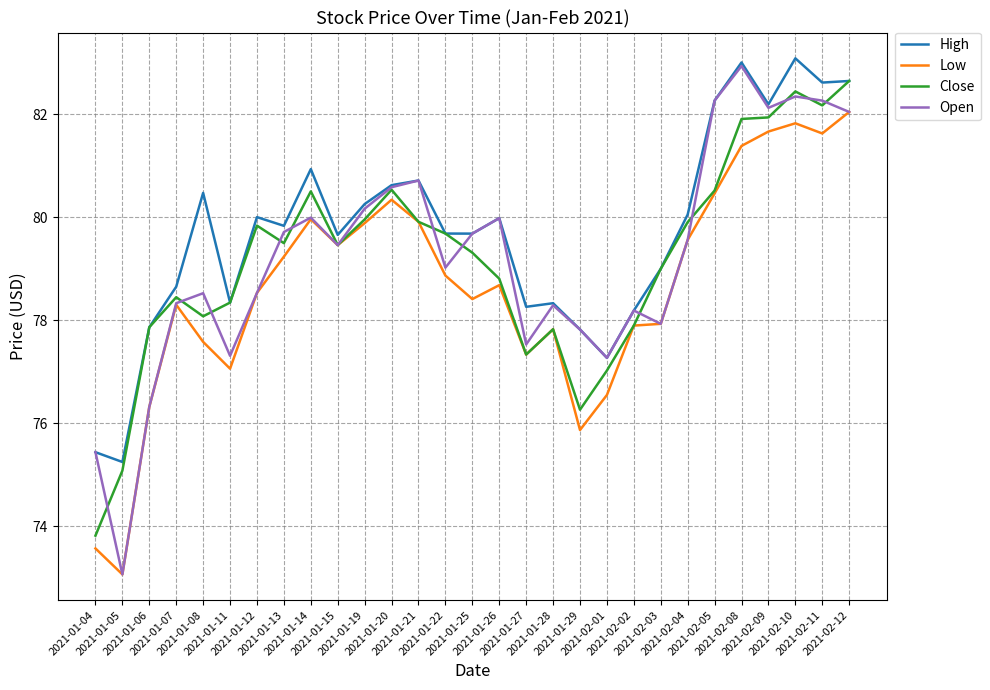

What is the smallest value displayed?

73.1